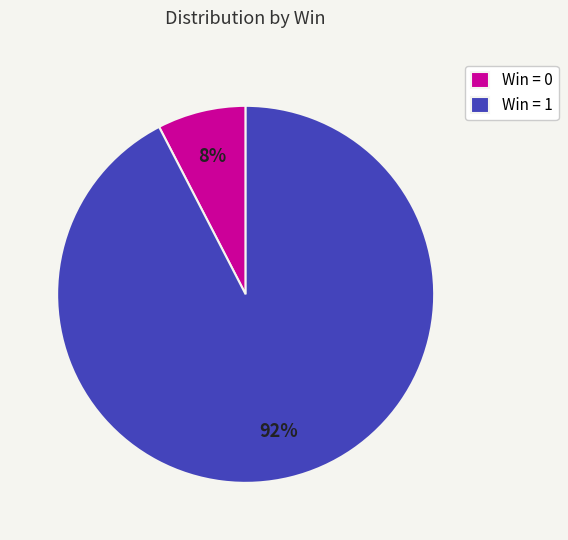

What is the smallest slice in the pie chart?

Win = 0